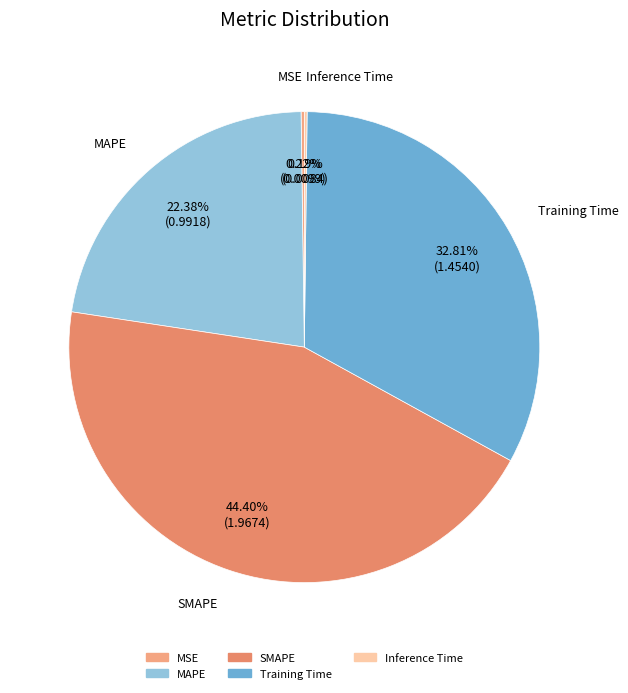

Which category has the biggest portion of the pie?

SMAPE